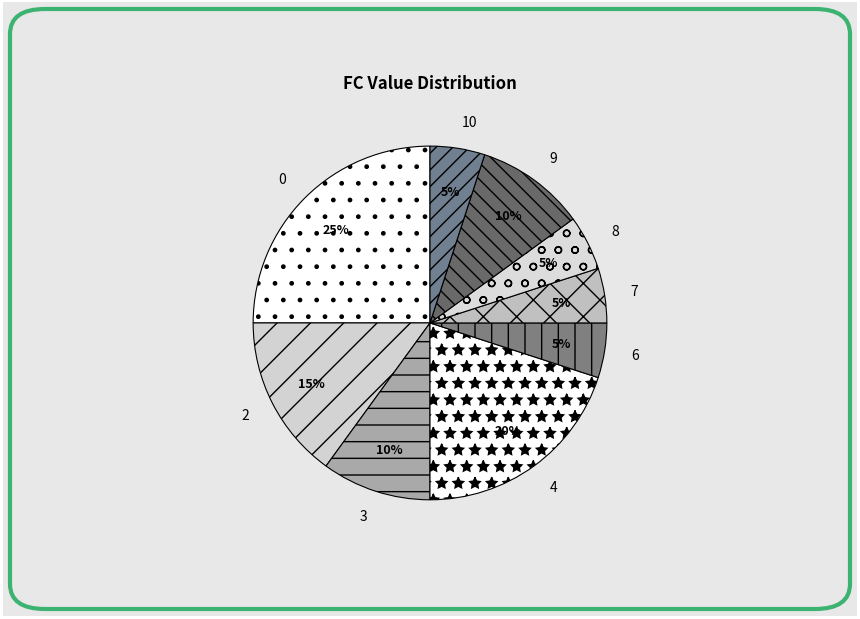

Is it true that 8 is 12% of the pie?

False